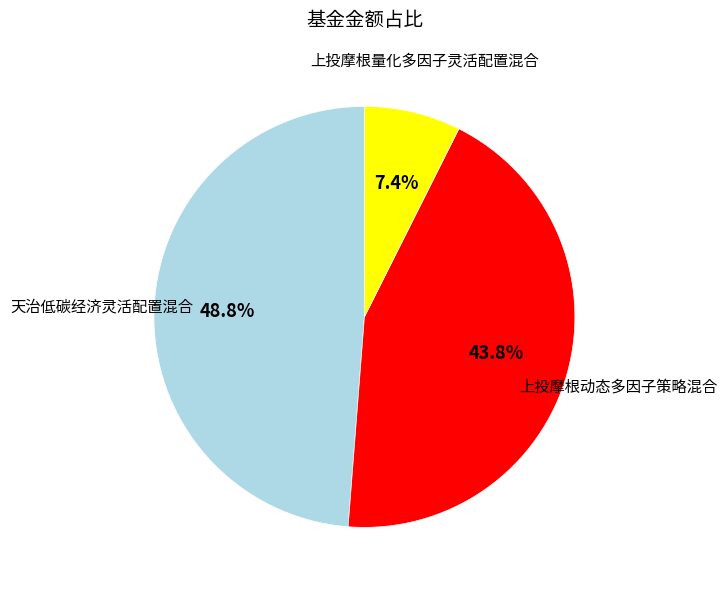

Does any single category account for the majority?

No